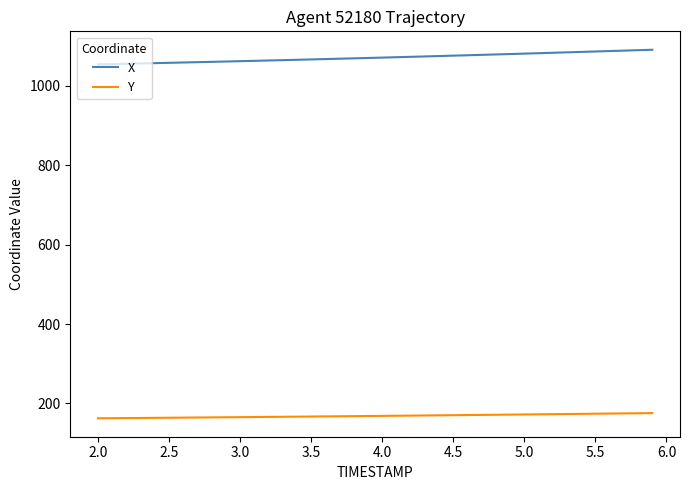

What is the minimum value for Y?

162.7